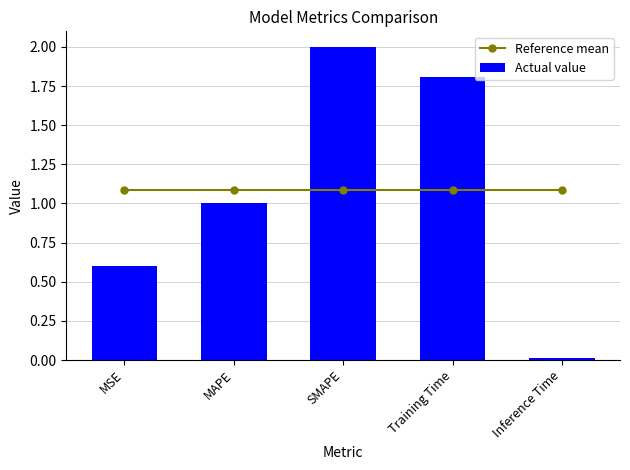

What is the difference between the maximum and minimum values in the Actual value series?

2.0